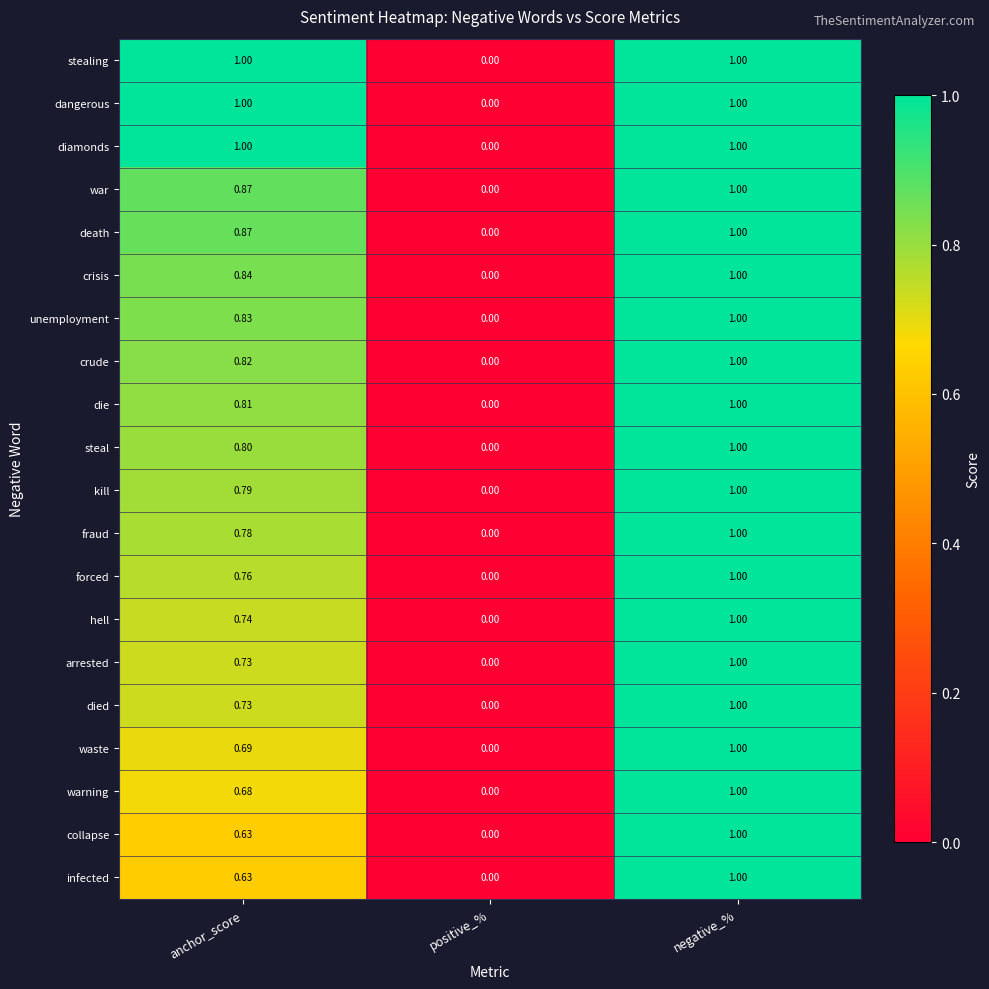

Rank the categories by war value from lowest to highest.

positive_%, anchor_score, negative_%